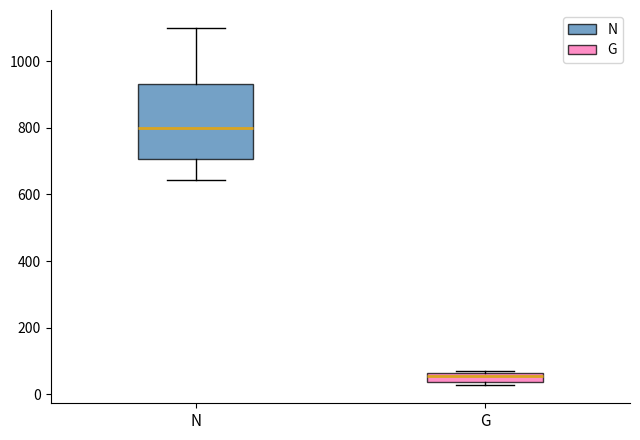

Comparing the boxes themselves (not the whiskers), which one is the tallest?

N